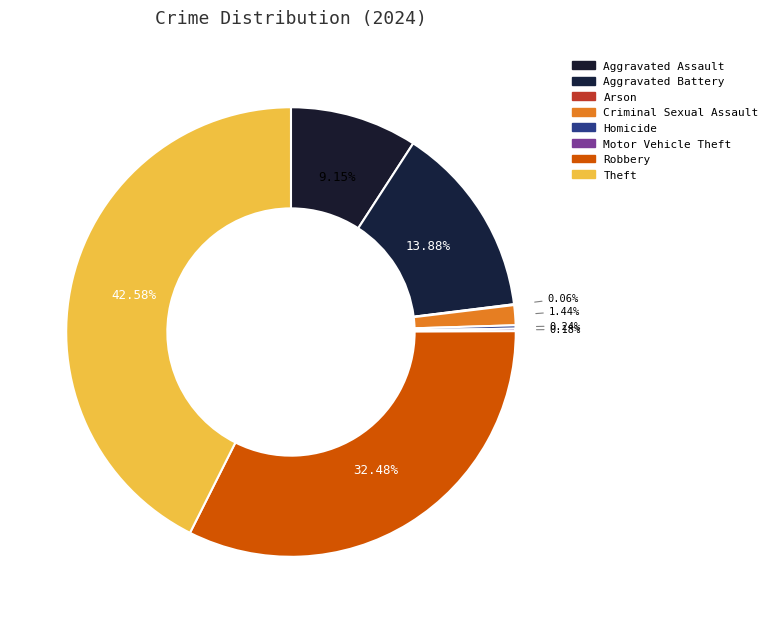

Does Aggravated Battery account for over 50% of the chart?

No